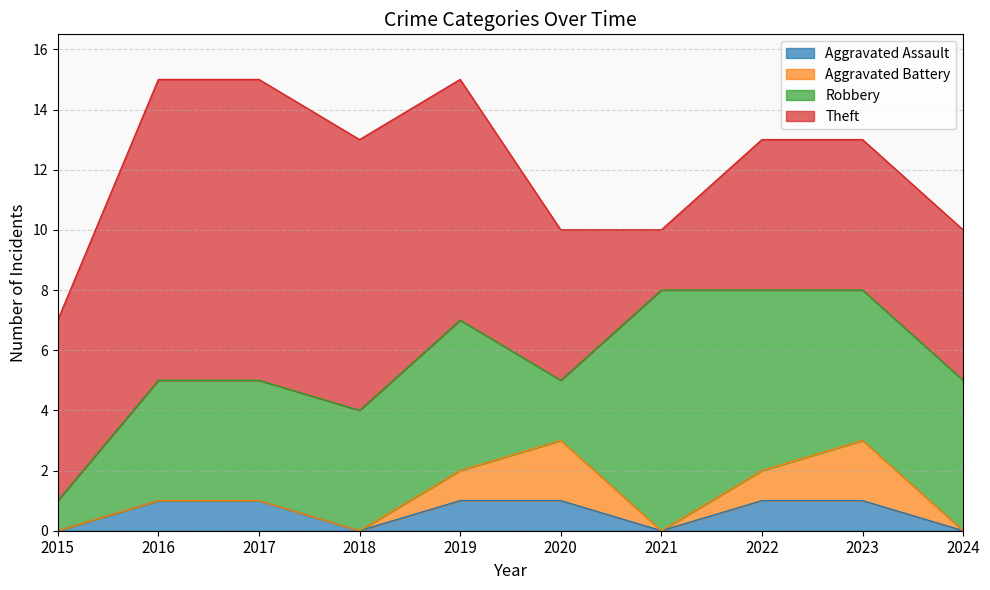

Rank the series at 2015 from highest to lowest value.

Theft, Robbery, Aggravated Assault, Aggravated Battery